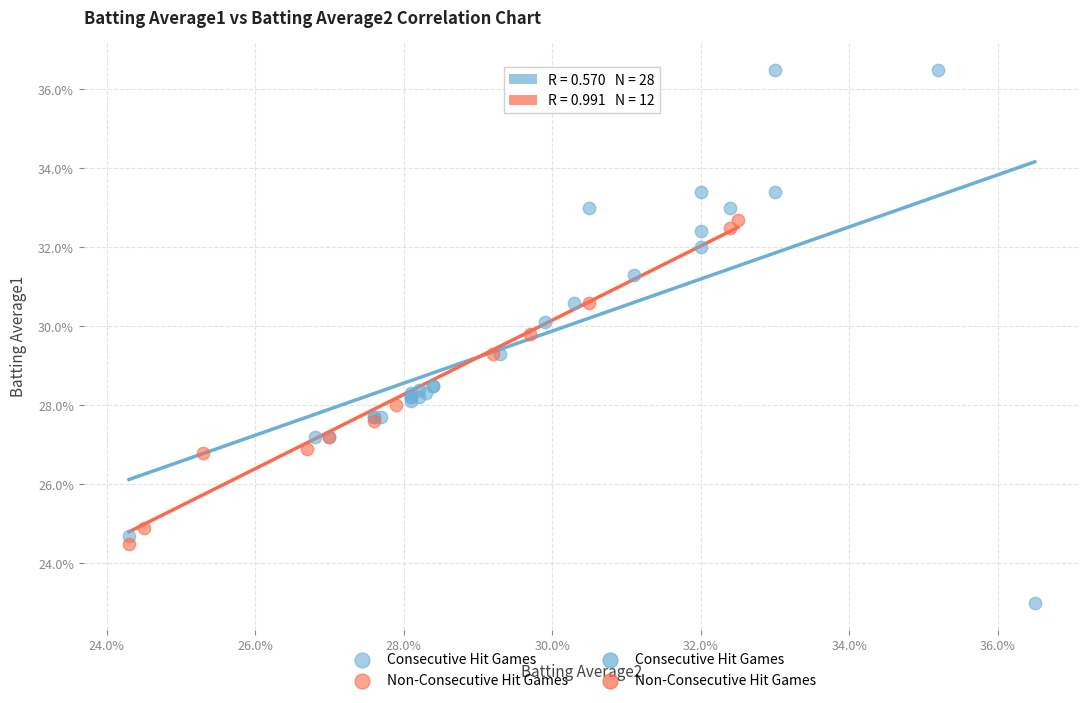

Which series has the largest Y range (max minus min)?

Consecutive Hit Games